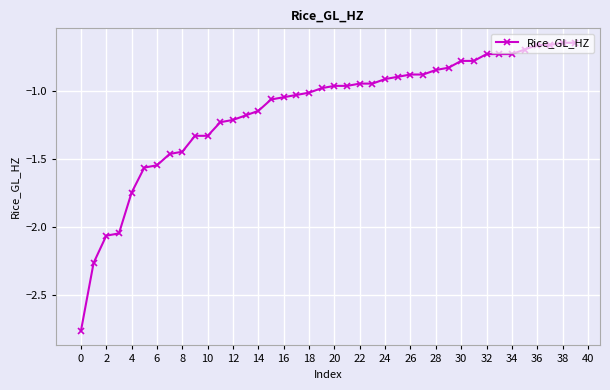

What is the difference between the maximum and minimum values?

2.1